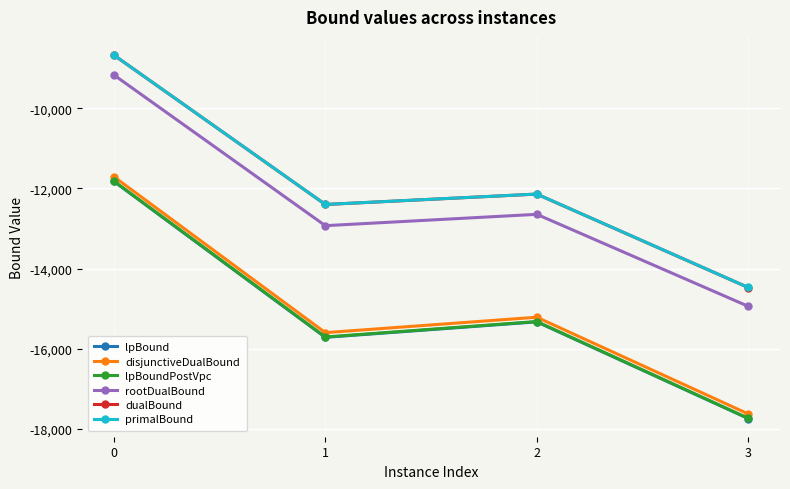

How many data points in lpBound are above -15327?

1